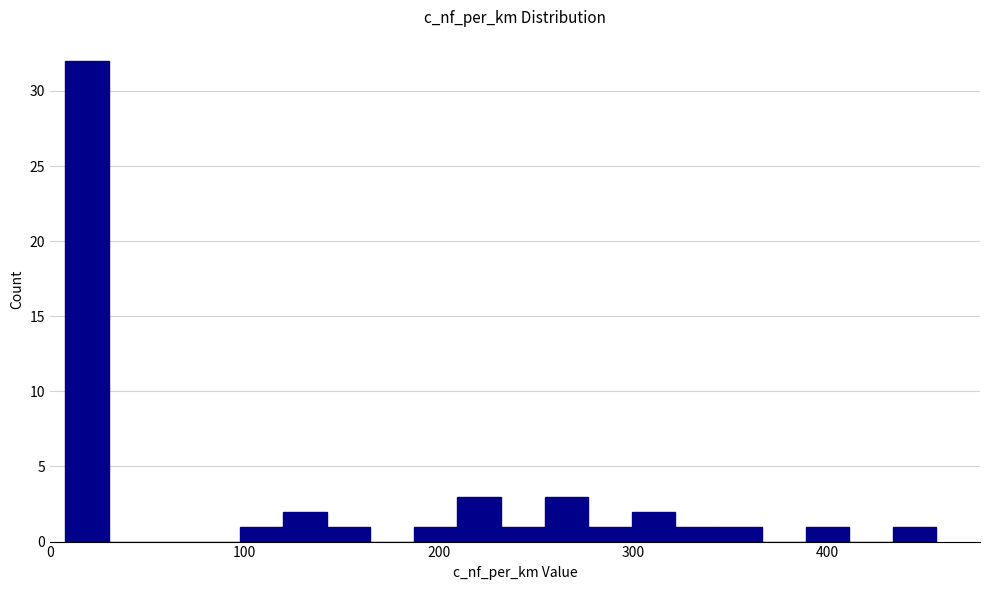

Around what value on the x-axis is the tallest bar? Give the approximate position of its centre, as read against the axis.

20